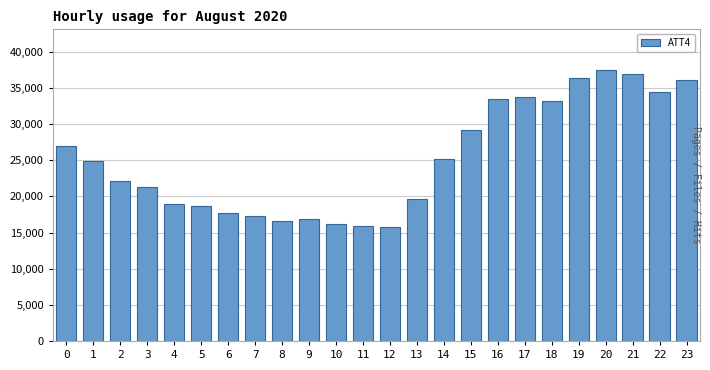

What is the difference between the maximum and minimum values?

21700